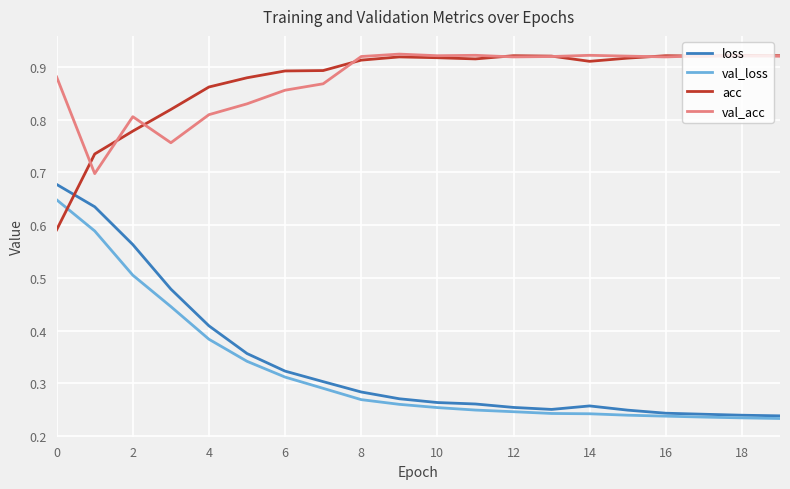

Which series has the widest spread of values?

loss